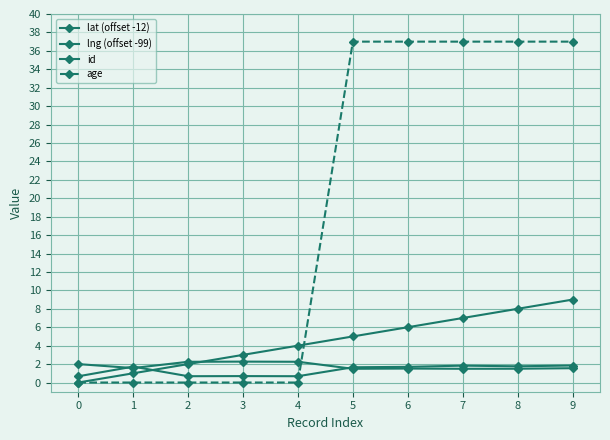

After their last crossing, which series has the higher values: lng (offset -99) or id?

id